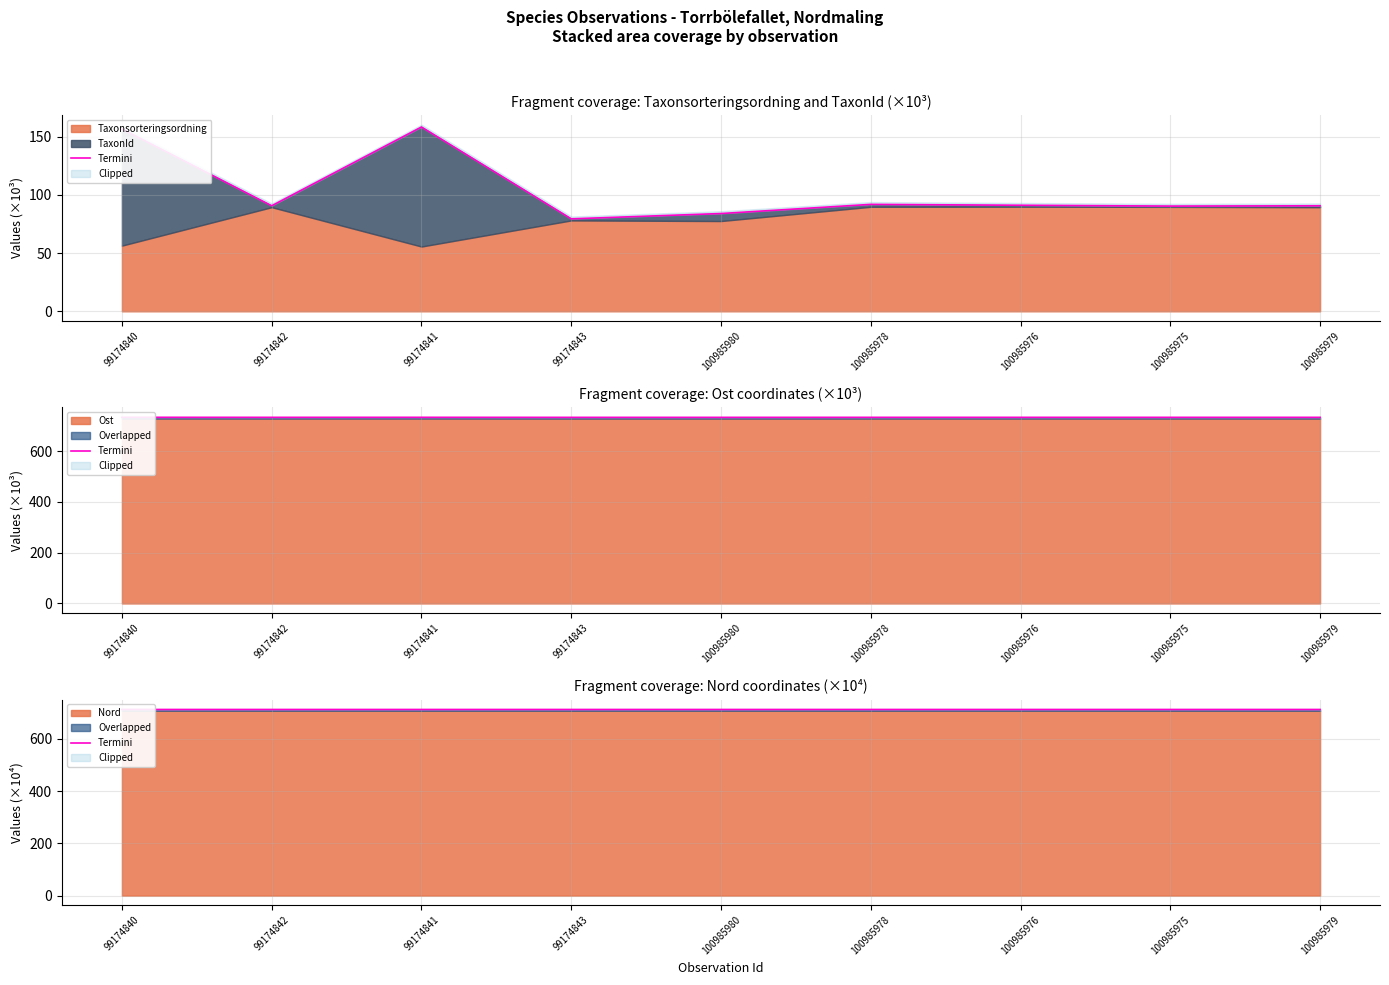

What is the label of the 8th point from the right?

99174842